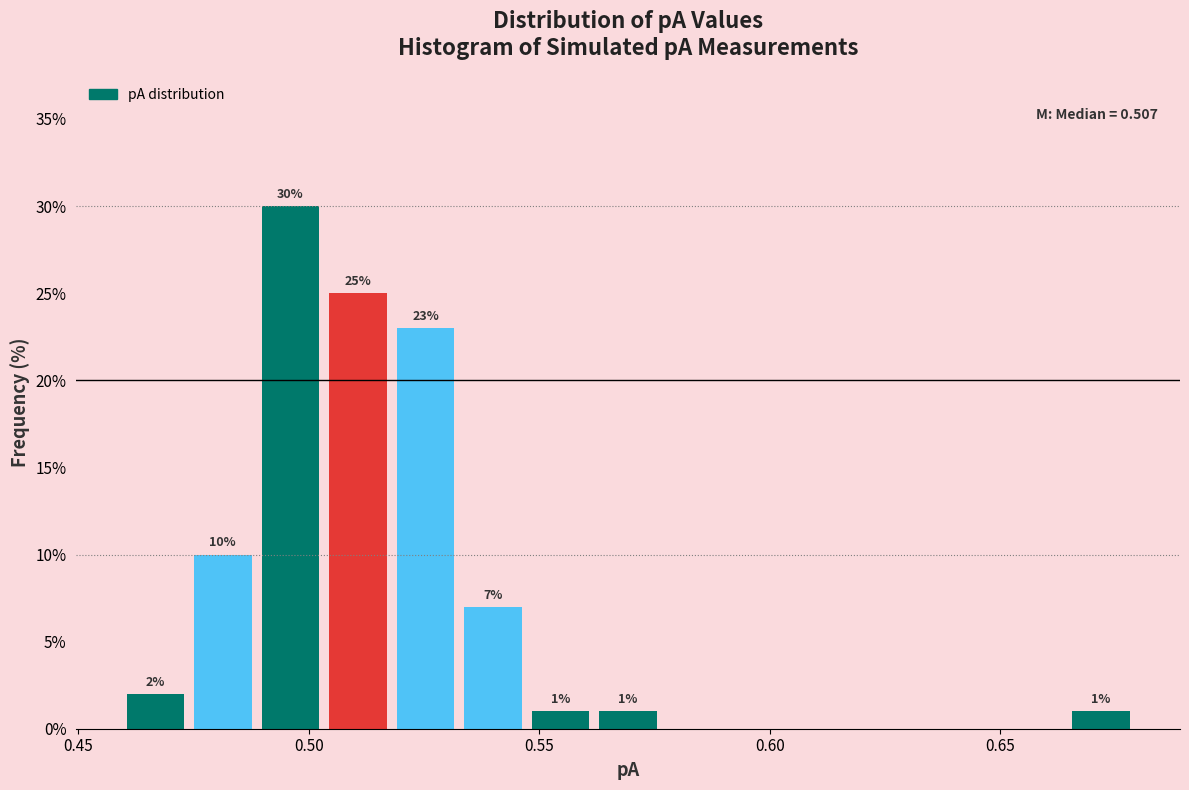

Around what value on the x-axis is the tallest bar? Give the approximate position of its centre, as read against the axis.

0.495